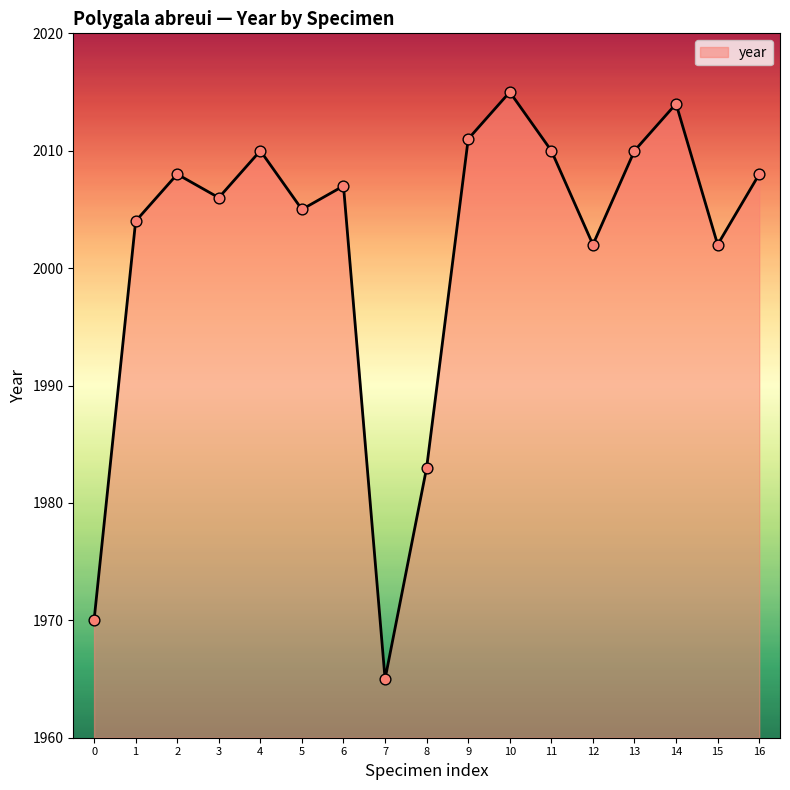

What is the ratio of the value at 2 to the value at 1?

1.0